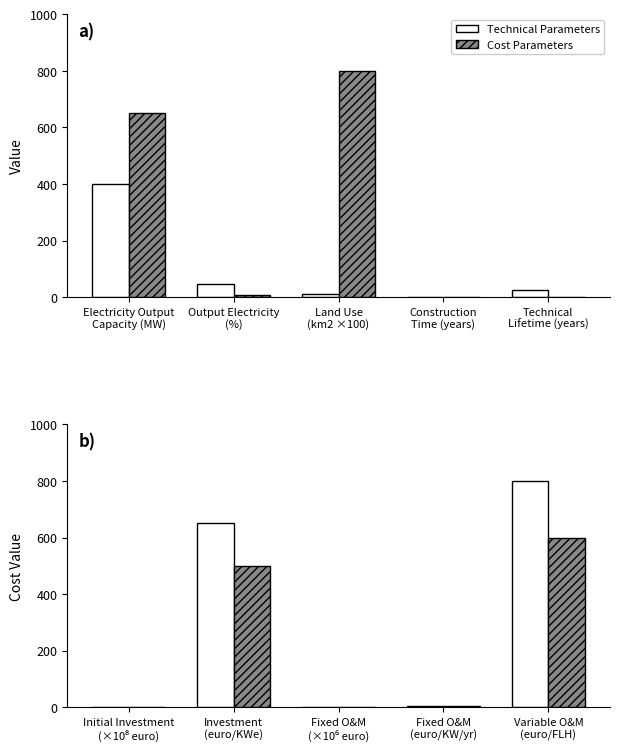

True or false: Cost Parameters has a value of 4.0 at Fixed O&M (euro/KW/yr).

True